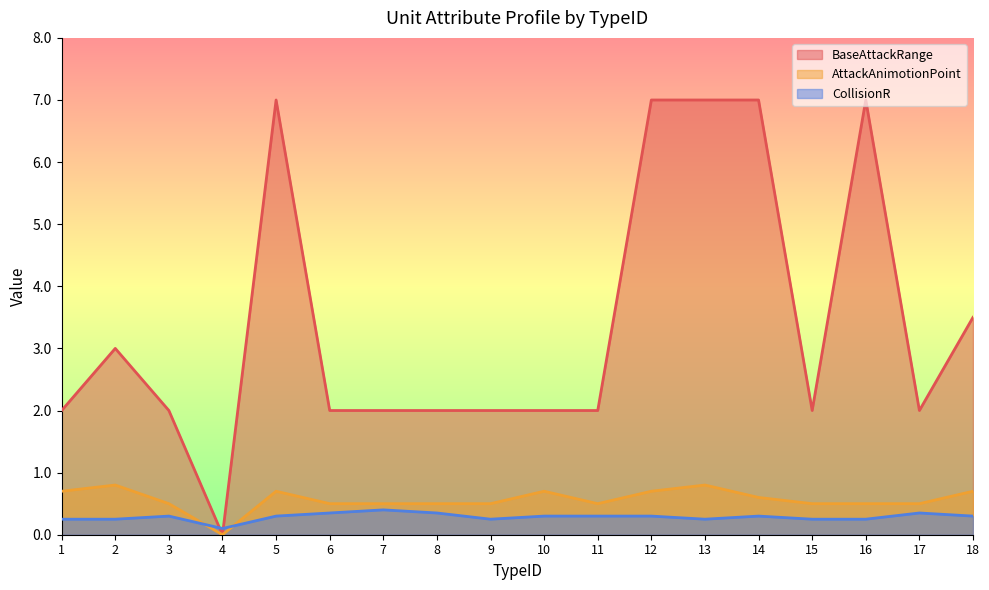

Rank the categories by CollisionR value from lowest to highest.

4, 1, 2, 9, 13, 15, 16, 3, 5, 10, 11, 12, 14, 18, 6, 8, 17, 7